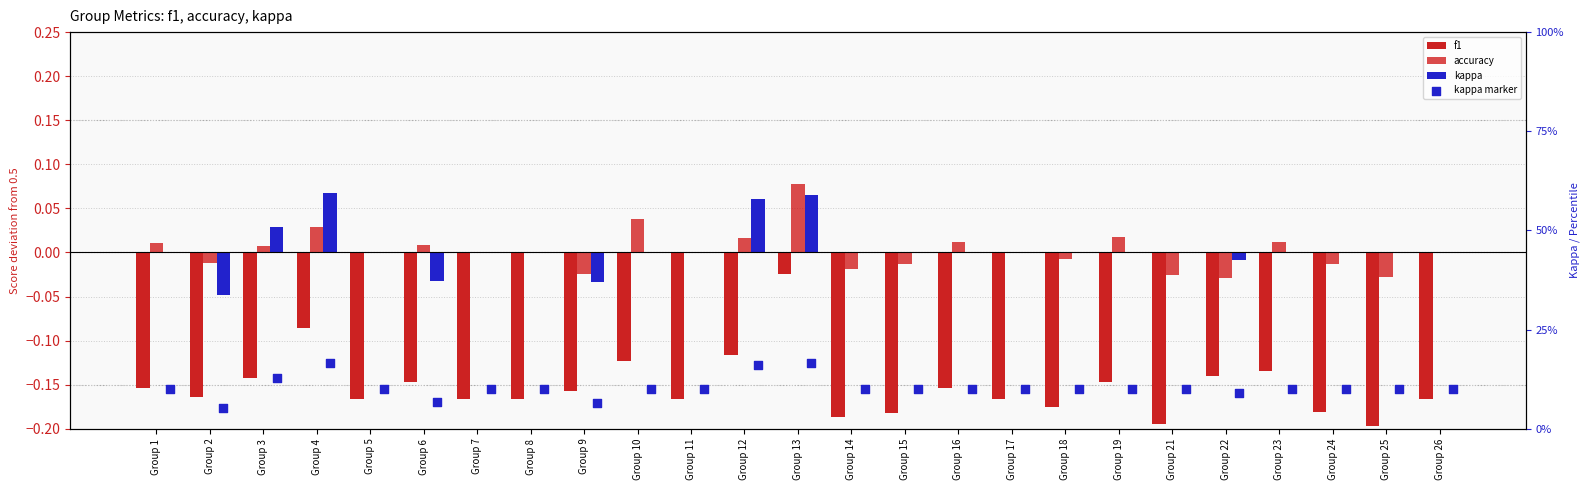

At which category is the sum across all series the highest?

Group 13